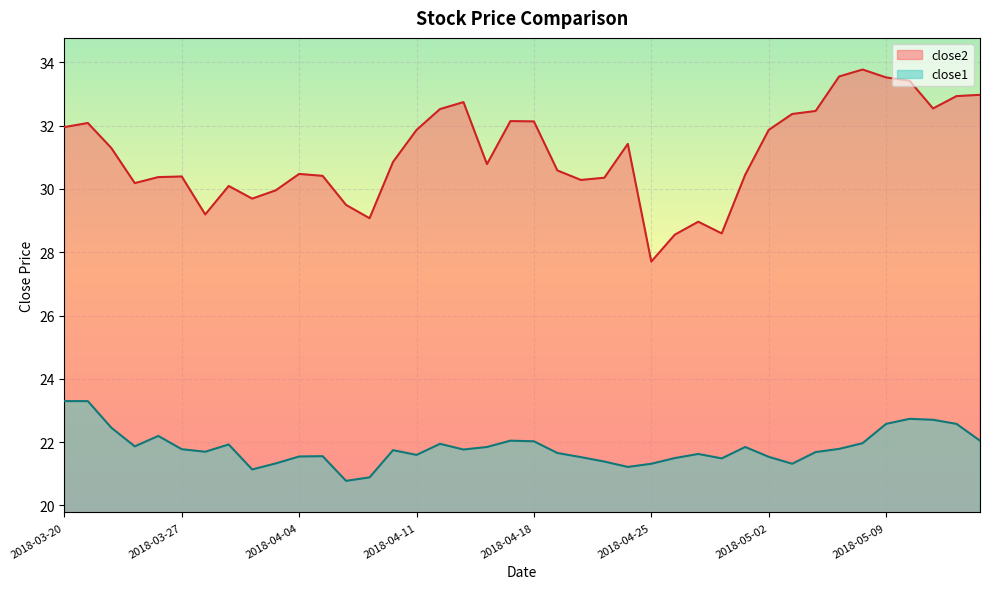

At which category does the chart reach its peak across all series?

2018-05-08